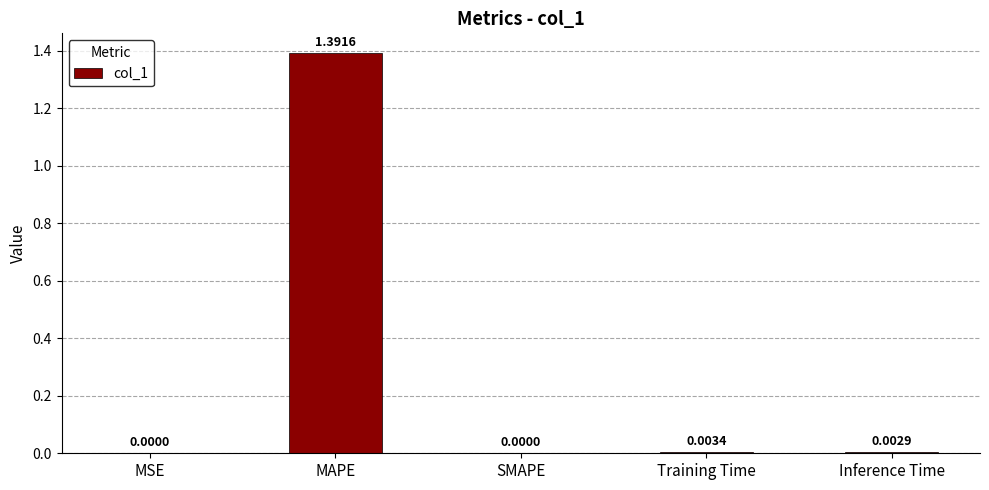

At which category does the chart reach its peak across all series?

MAPE